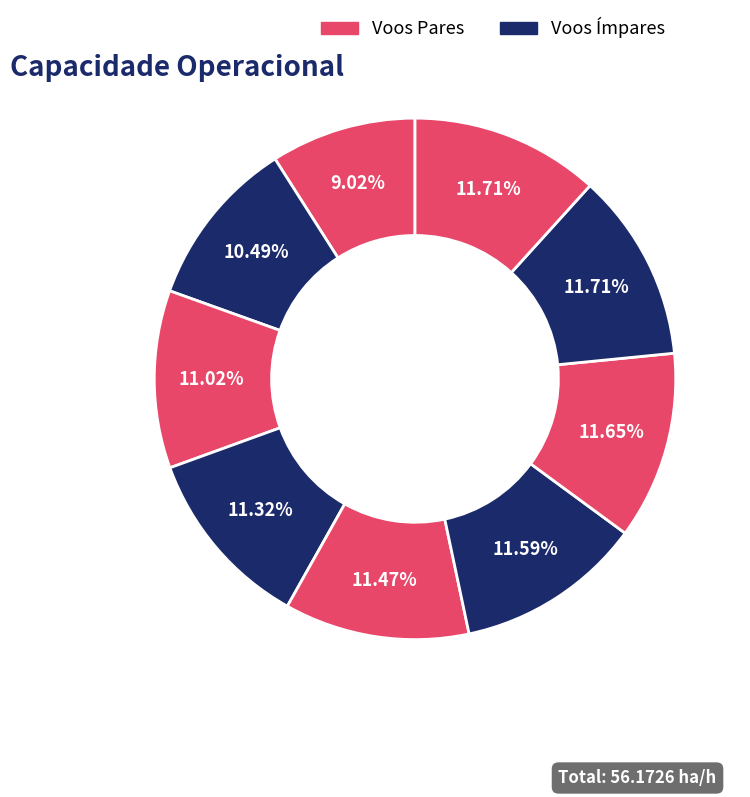

Count the number of slices in the pie.

9